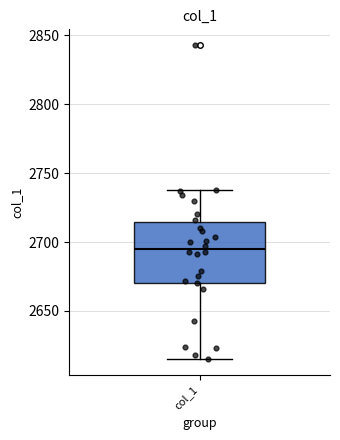

Read this box plot against the y-axis: the position of the median line, the range covered by the box, and the ends of both whiskers. The values are not printed on the chart, so give them approximately, as read against the axis.

median 2695, box 2670 to 2715, whiskers 2615 to 2740